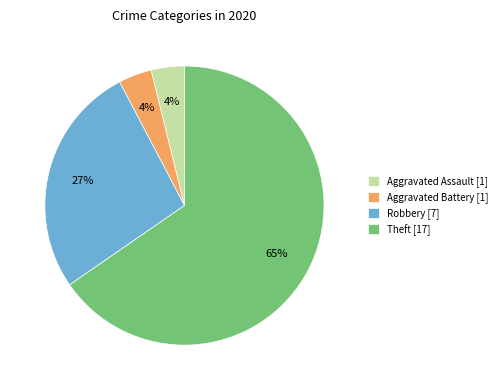

What is the largest slice in the pie chart?

Theft